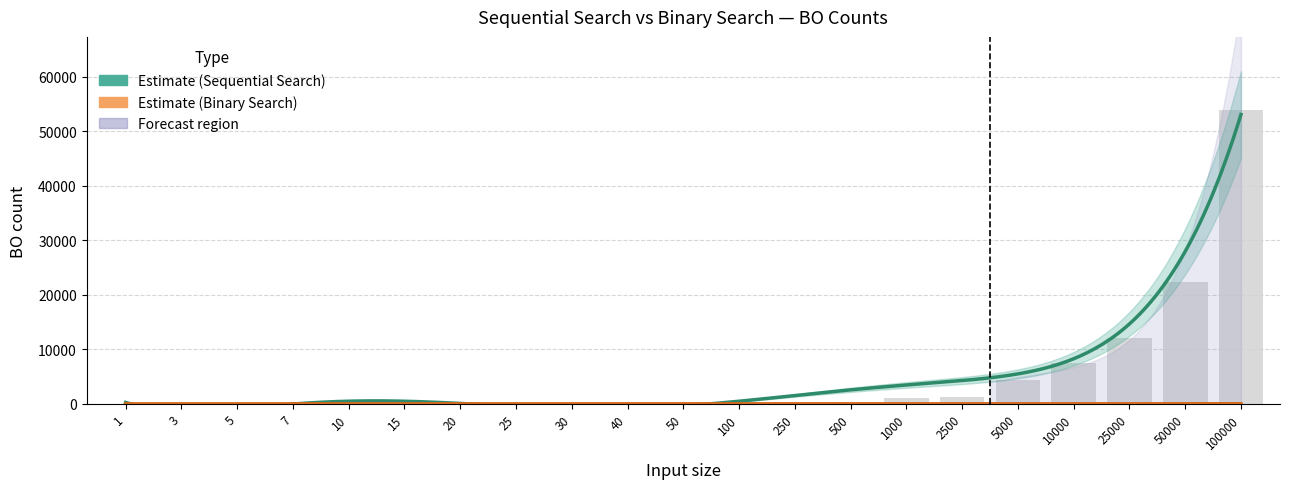

Rank the categories by value from highest to lowest.

100000, 50000, 25000, 10000, 5000, 2500, 1000, 250, 500, 100, 50, 40, 25, 30, 15, 20, 5, 7, 3, 10, 1